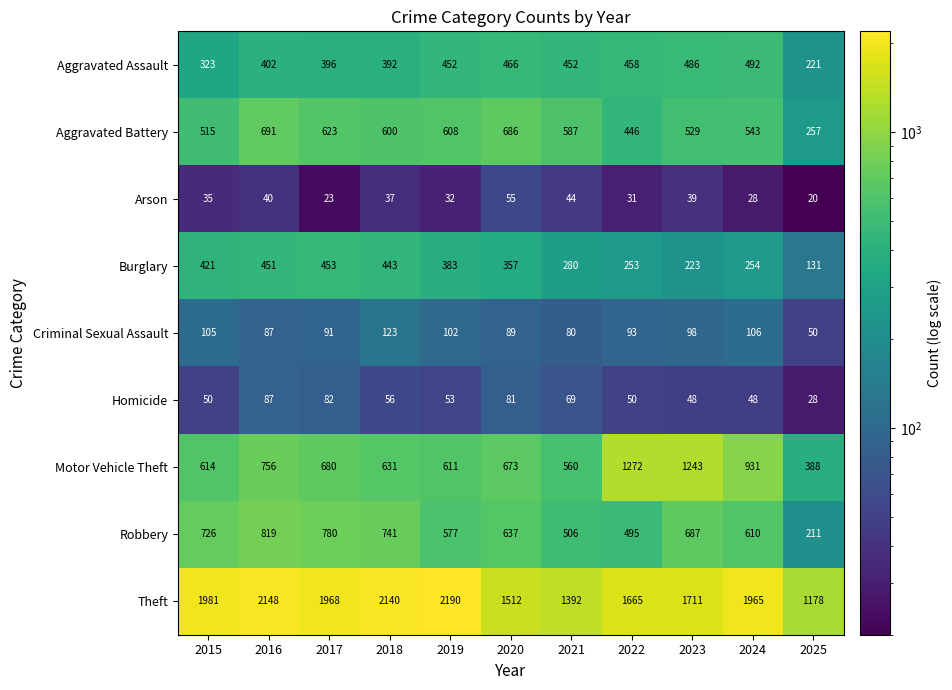

The Homicide series shows 30 at 2023. True or false?

False